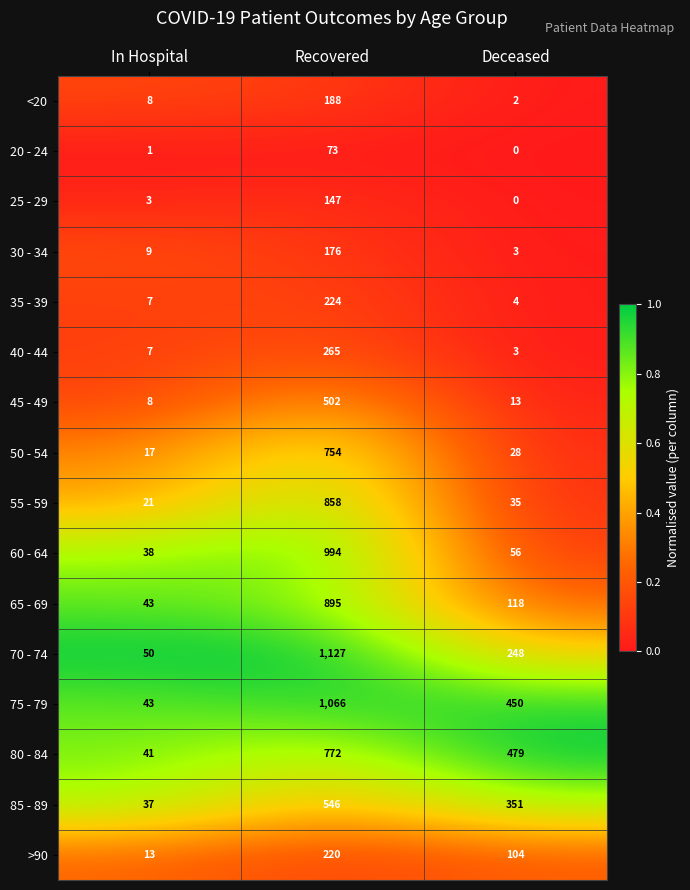

Is it true that 35 - 39 equals 7 at In Hospital?

True